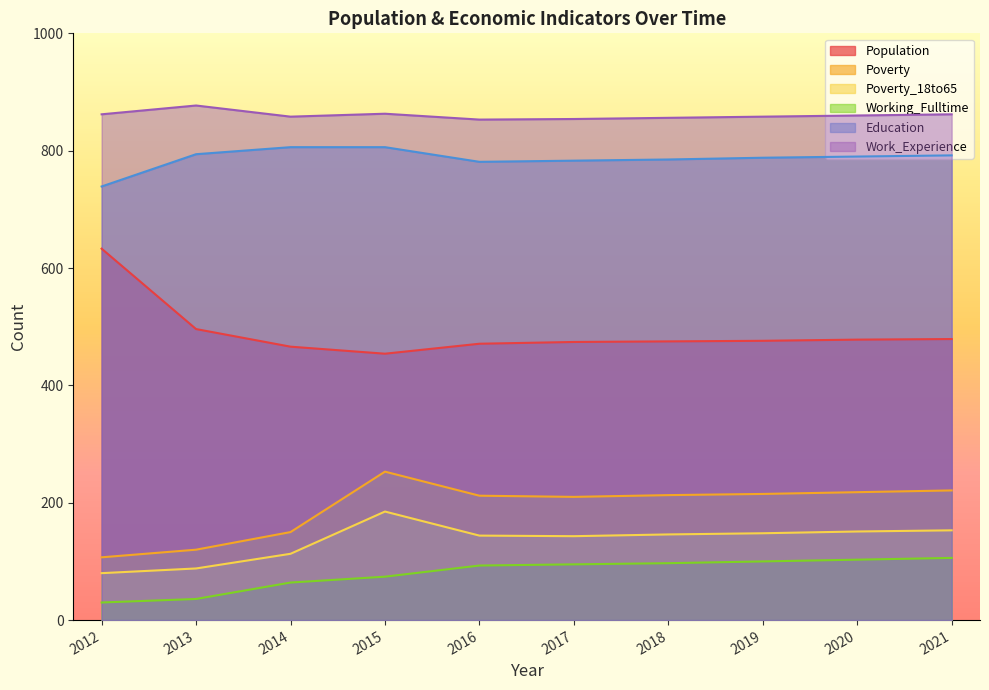

What are all the series names shown in the legend?

Population, Poverty, Poverty_18to65, Working_Fulltime, Education, Work_Experience